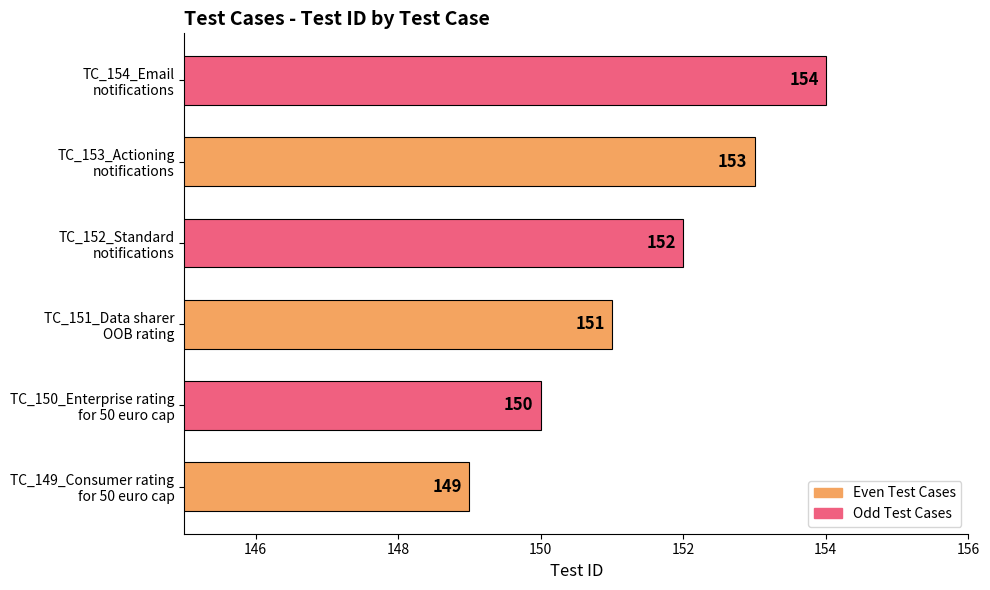

How many values are between 150 and 153?

4